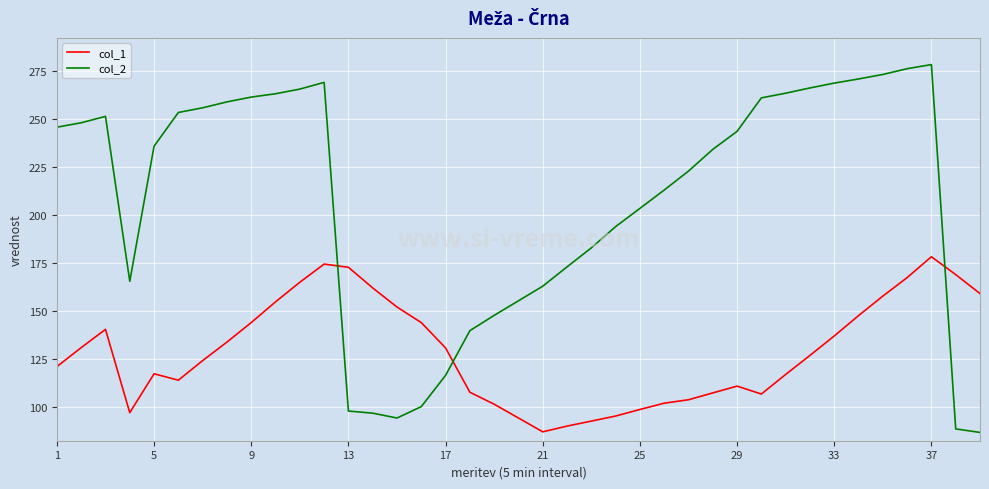

What is the difference between the maximum and minimum values in the col_2 series?

191.8